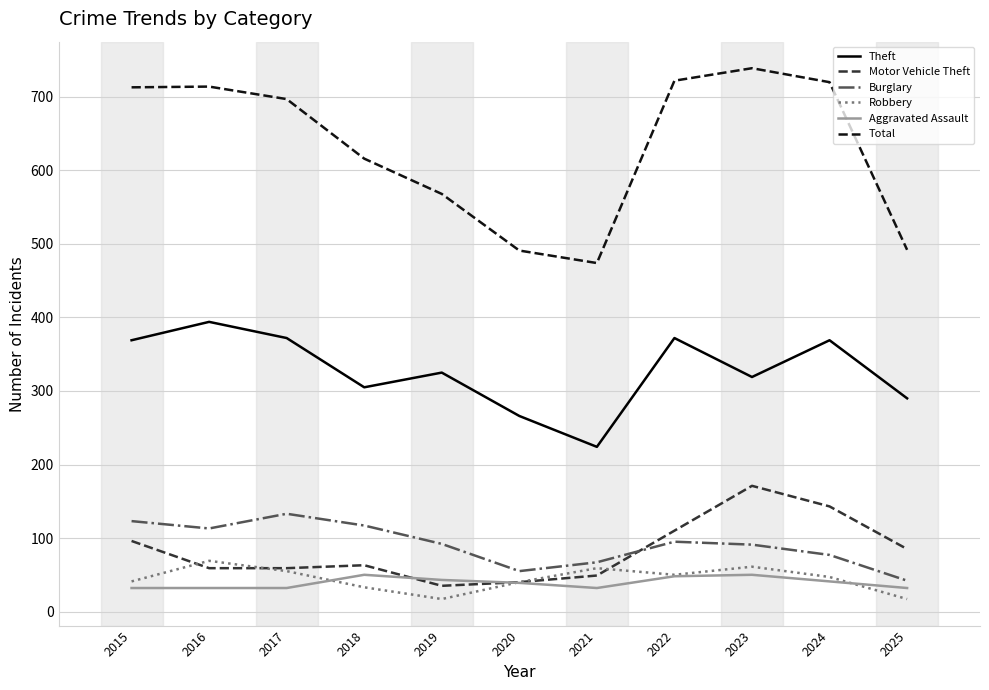

The Motor Vehicle Theft series shows 59 at 2016. True or false?

True